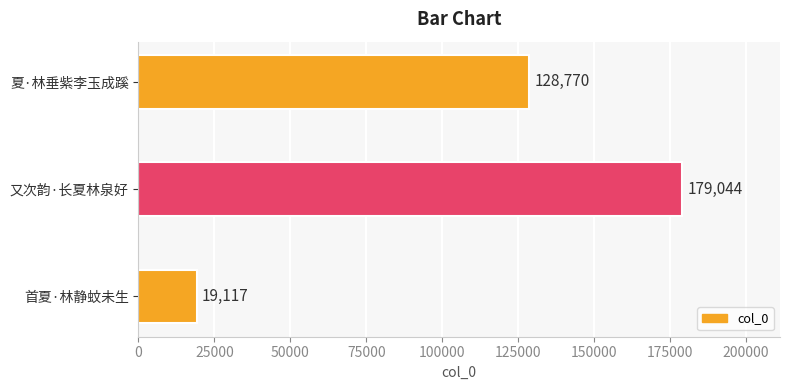

Reading top to bottom, list all the values displayed in this chart.

夏·林垂紫李玉成蹊=128770	又次韵·长夏林泉好=179044	首夏·林静蚊未生=19117